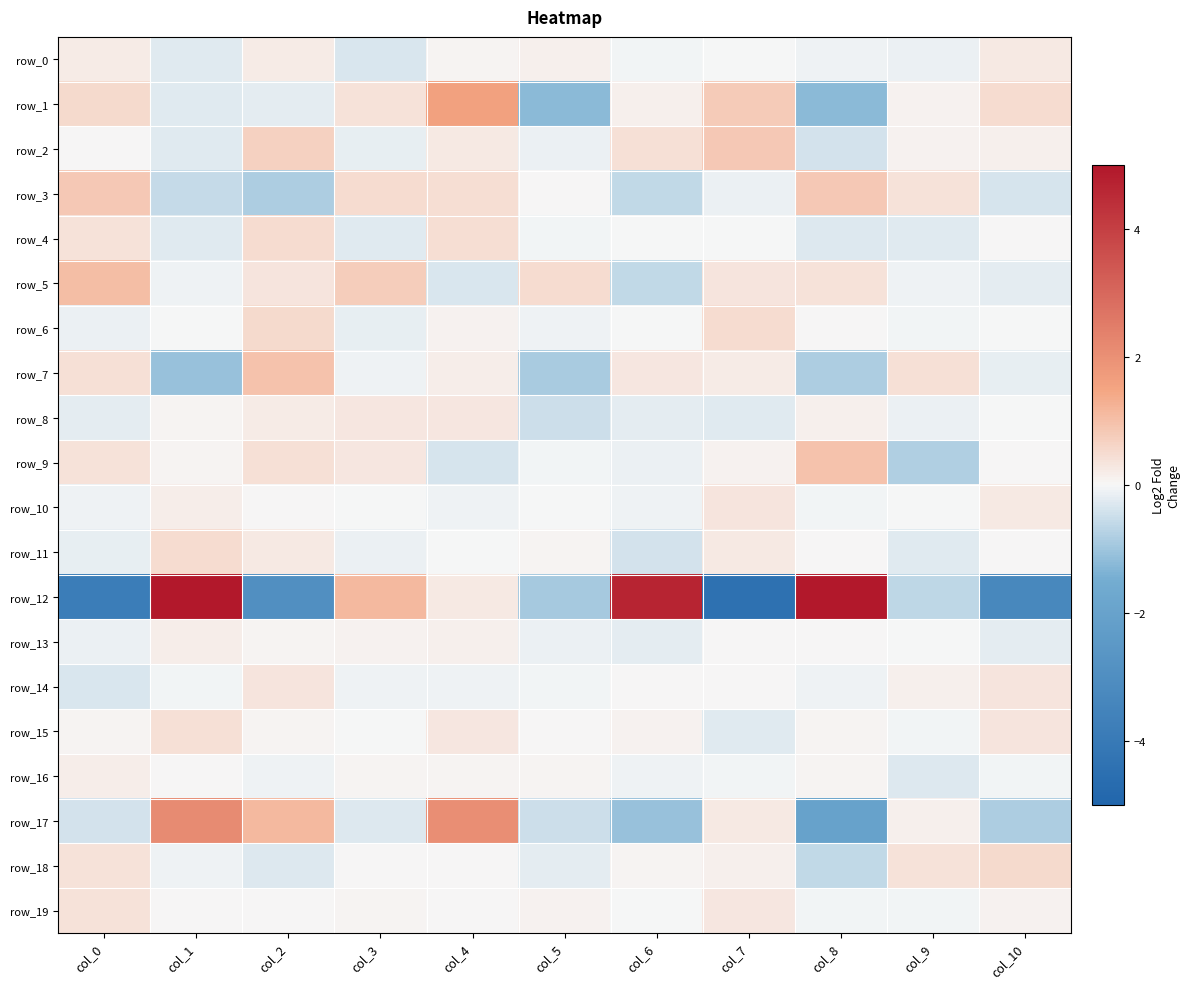

Which series has the widest spread of values?

row_12